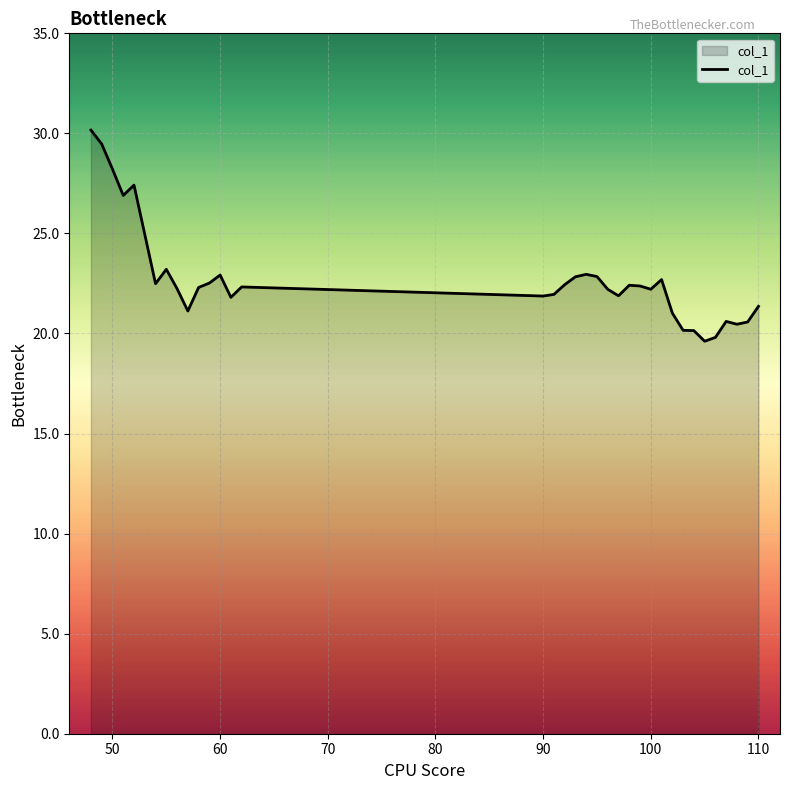

What is the sum of all values?

795.5